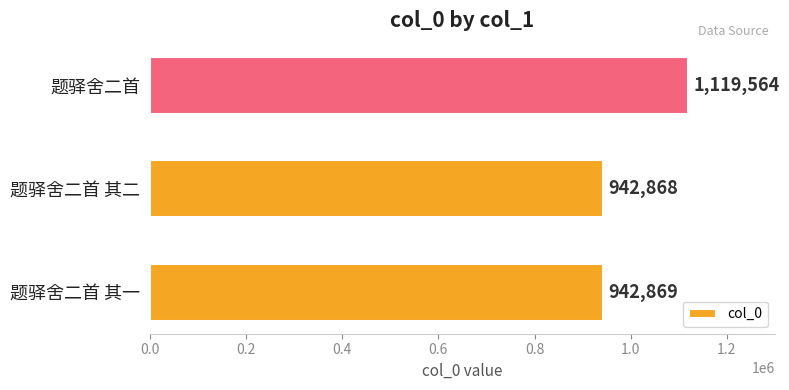

What is the difference between the maximum and minimum values?

176696